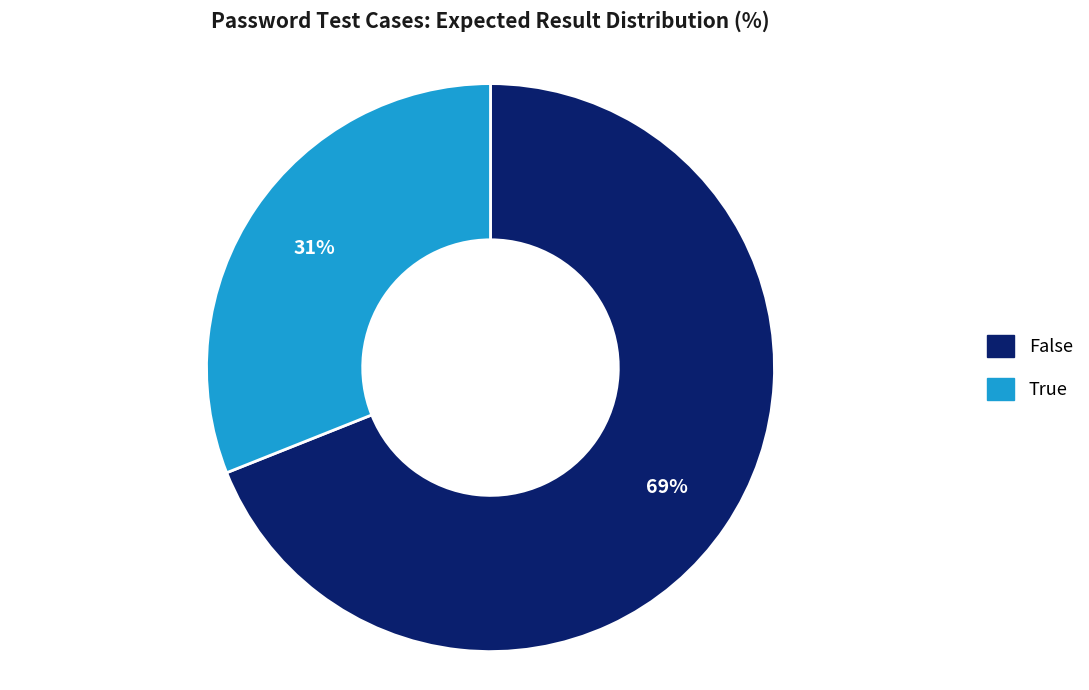

To the nearest percent, what is the difference between the largest and smallest slice percentages?

38%